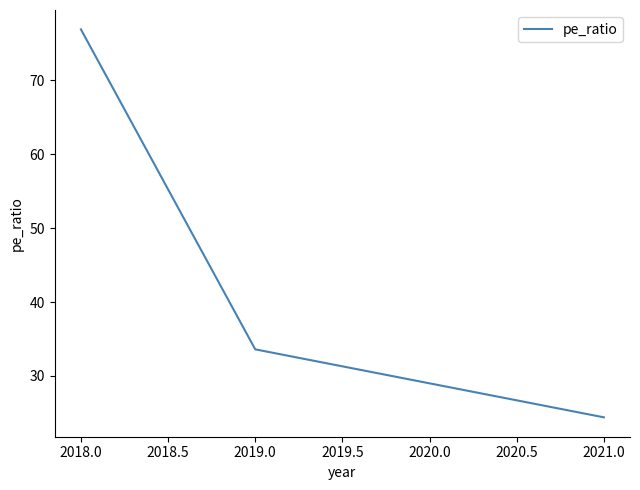

What position from the left is 2018.0?

1